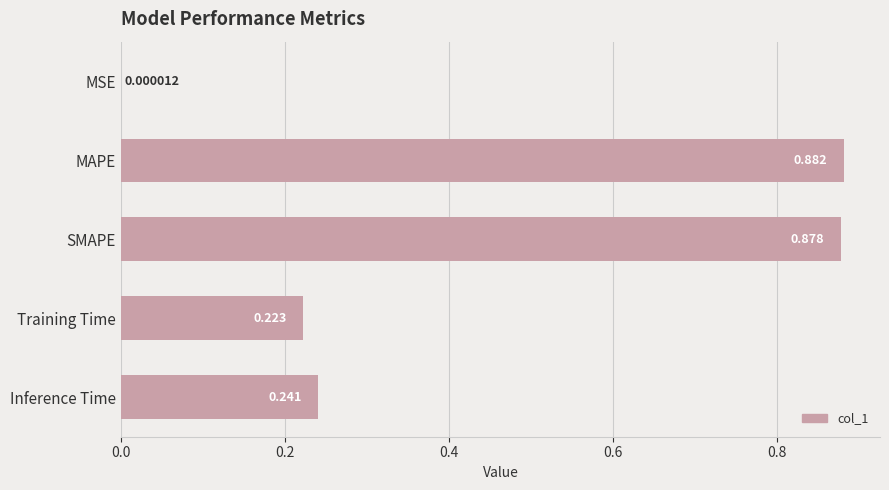

At which category does the chart reach its peak across all series?

MAPE